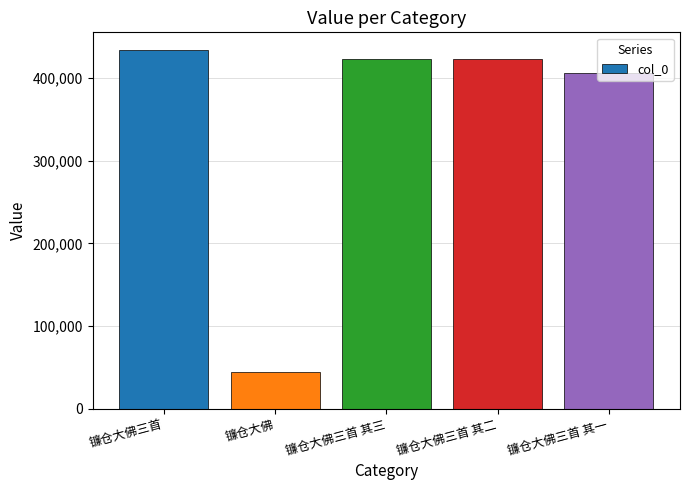

What is the label of the 5th bar from the left?

镰仓大佛三首 其一